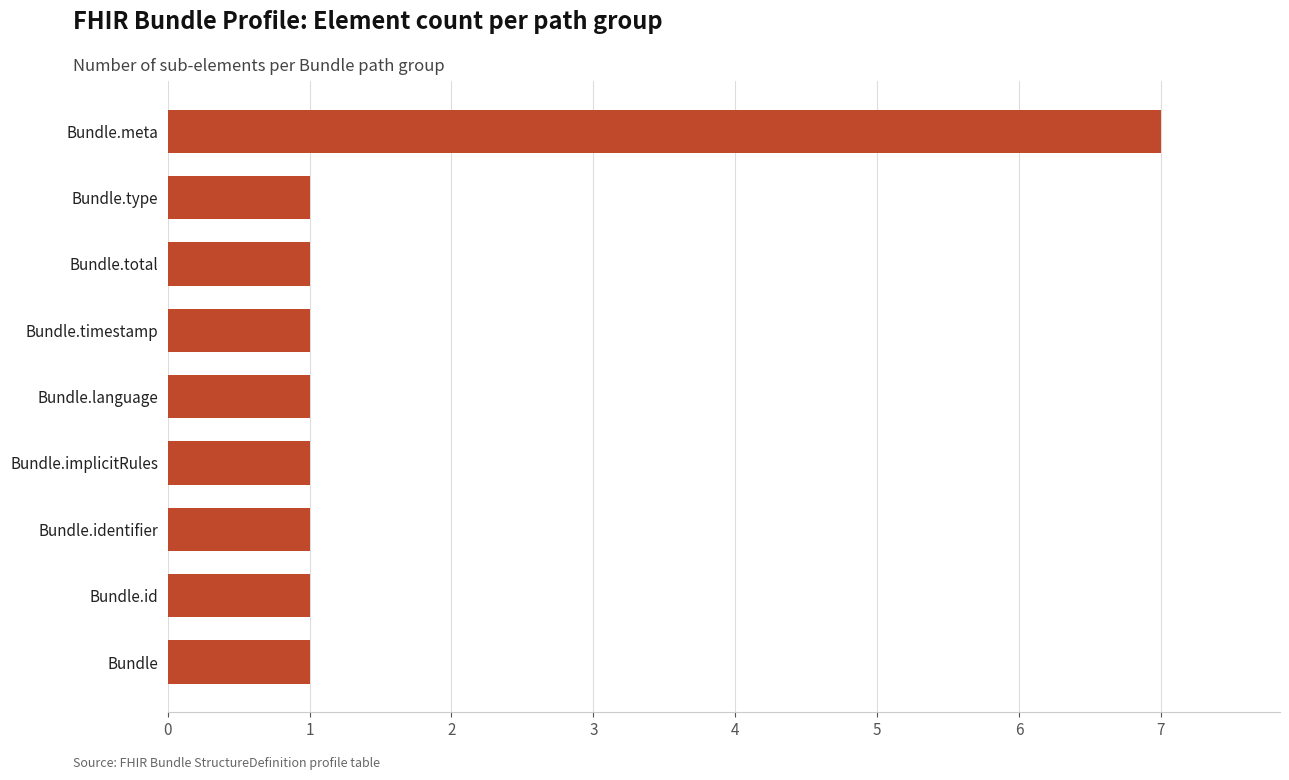

What is the sum of all values?

15